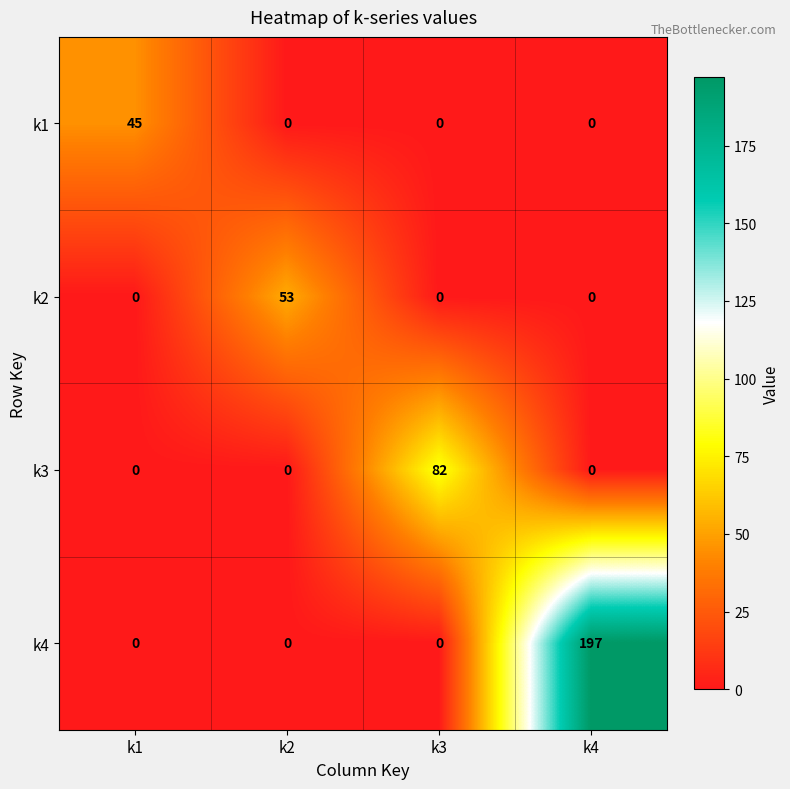

The value of k3 at k3 is 142. True or false?

False